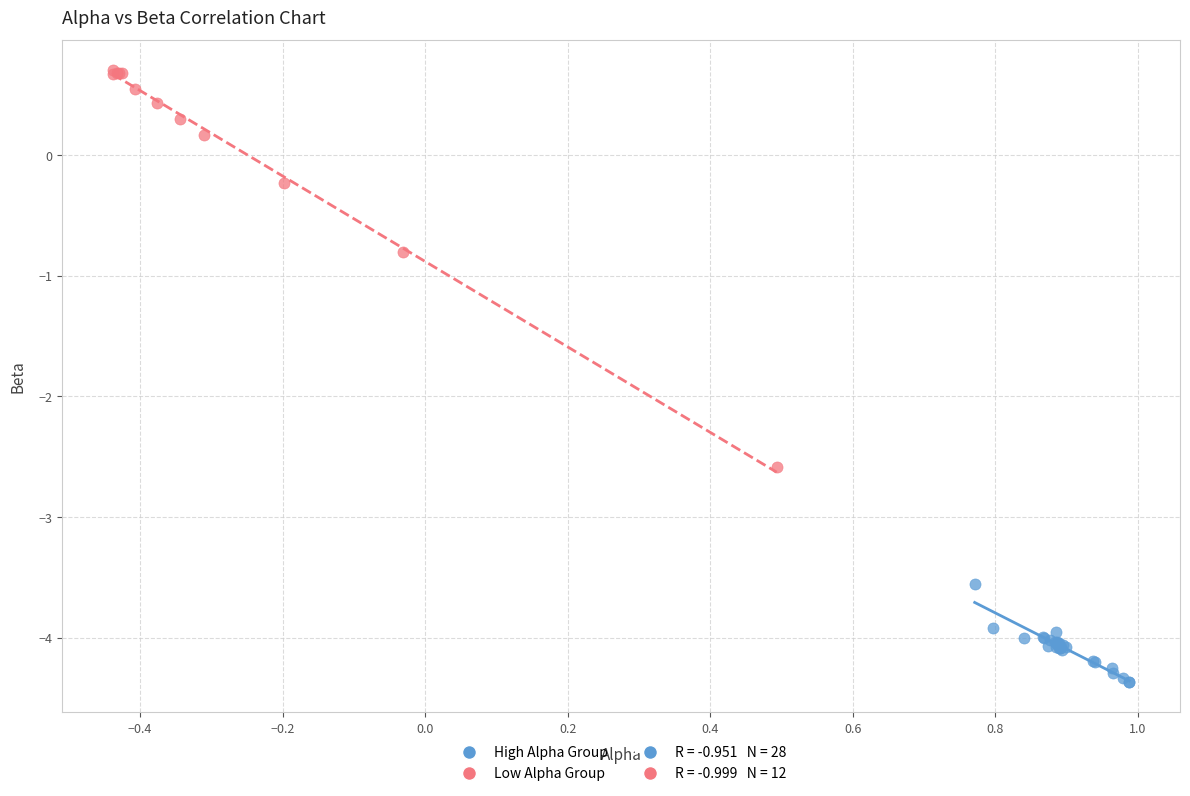

Which series contains the highest Y value?

Low Alpha Group